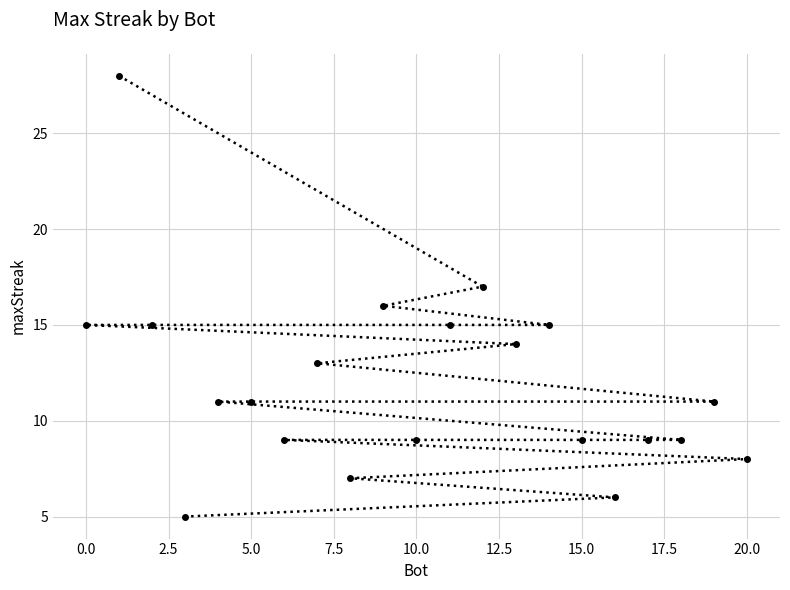

What is the greatest value displayed?

28